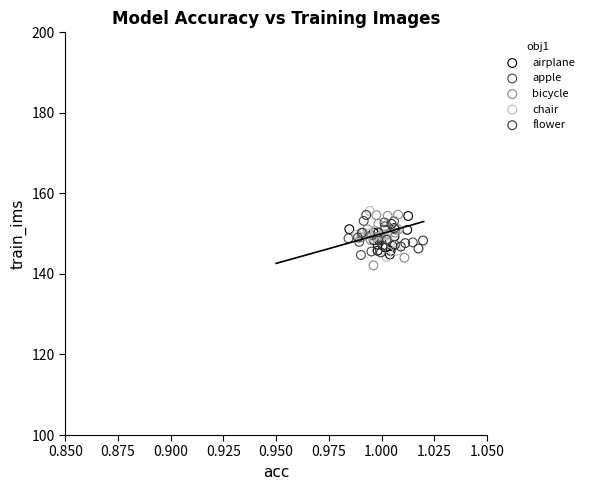

What are all the series names shown in the legend?

airplane, apple, bicycle, chair, flower